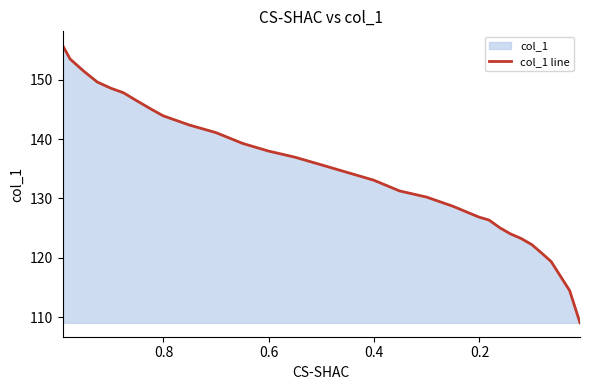

How many values are below 135?

15